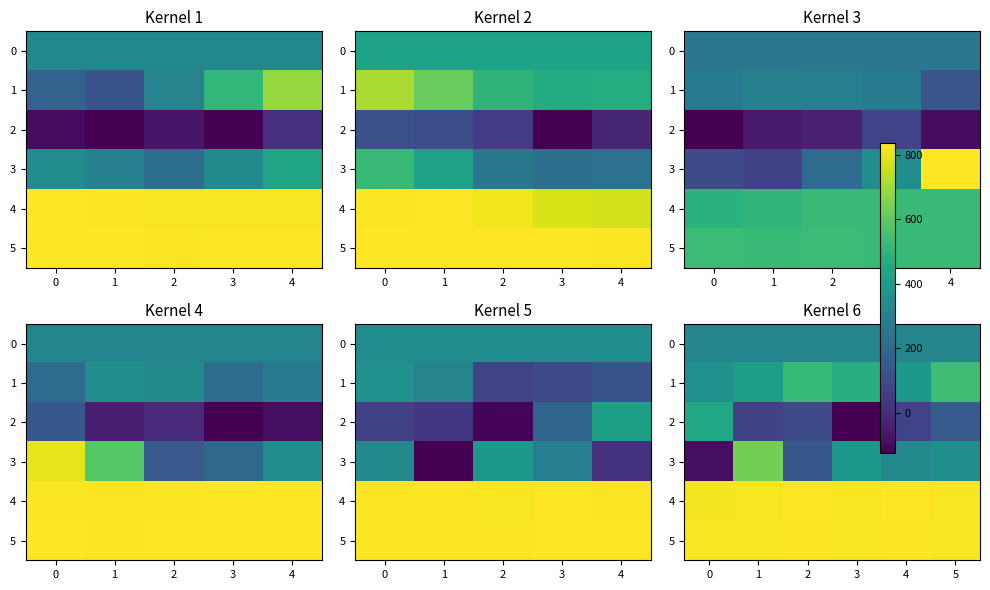

What is the difference between the second highest and minimum values in the 5 series?

5.0